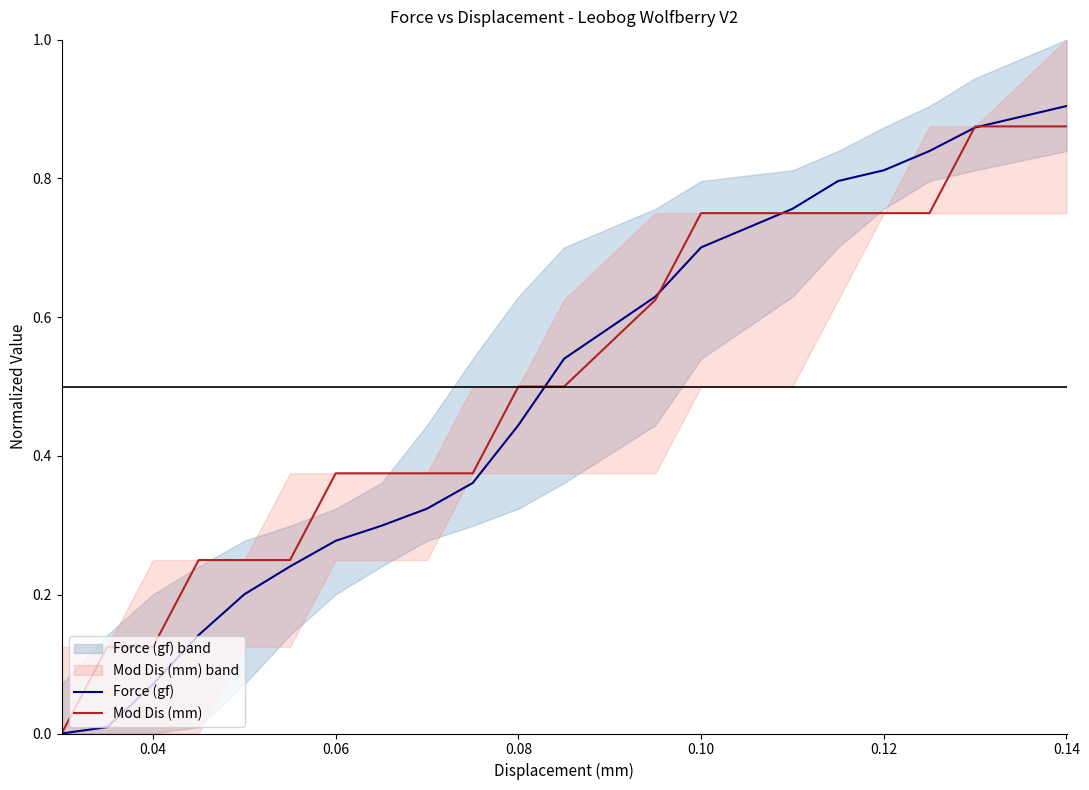

Reading left to right, what are all the values shown in this chart?

Force (gf): 0.0	0.0	0.1	0.1	0.2	0.2	0.3	0.3	0.3	0.4	0.4	0.5	0.6	0.7	0.8	0.8	0.8	0.8	0.9	0.9
Mod Dis (mm): 0.0	0.1	0.1	0.2	0.2	0.2	0.4	0.4	0.4	0.4	0.5	0.5	0.6	0.8	0.8	0.8	0.8	0.8	0.9	0.9